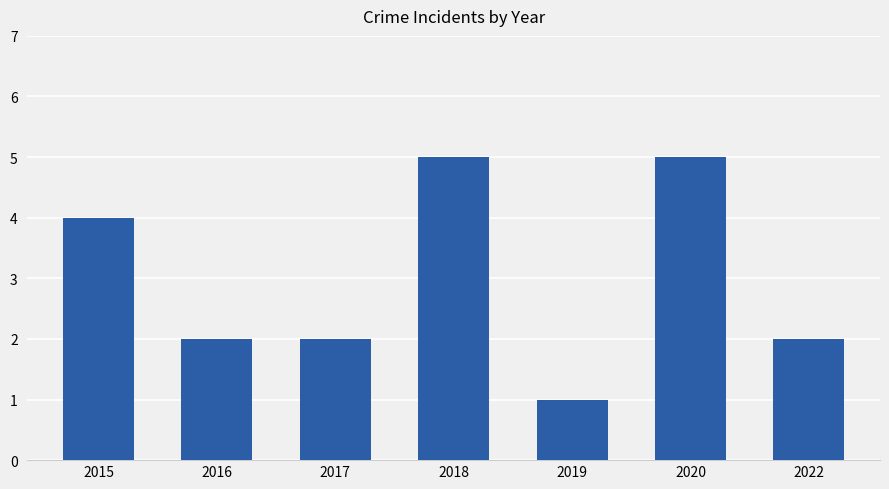

Reading left to right, list all the values displayed in this chart.

4	2	2	5	1	5	2